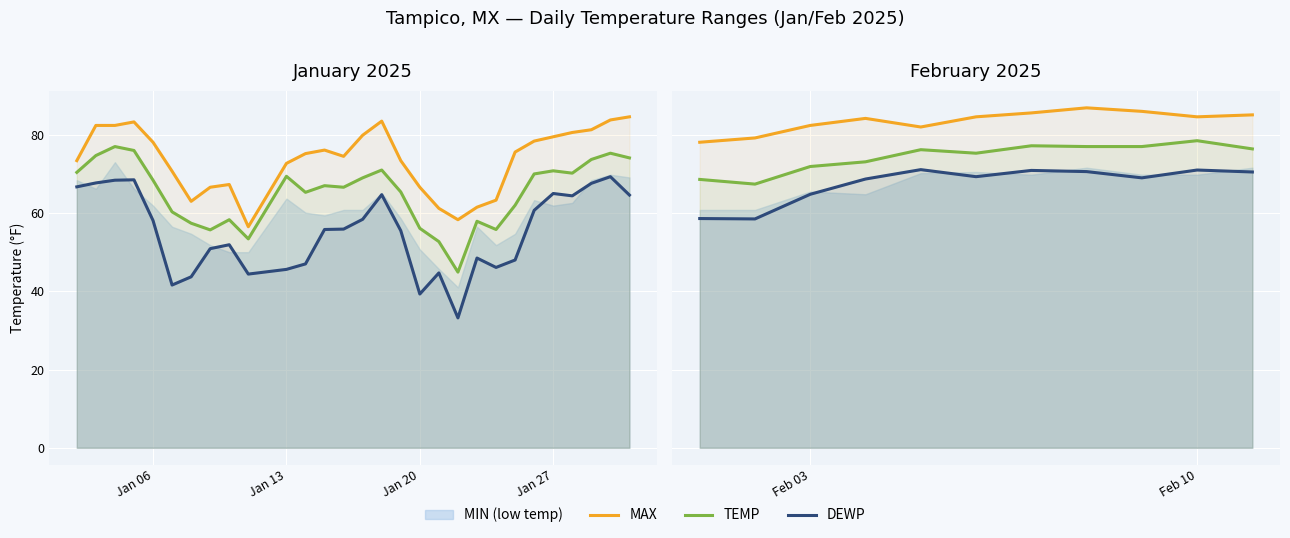

What is the spread (max minus min) of values at Jan 27?

15.5